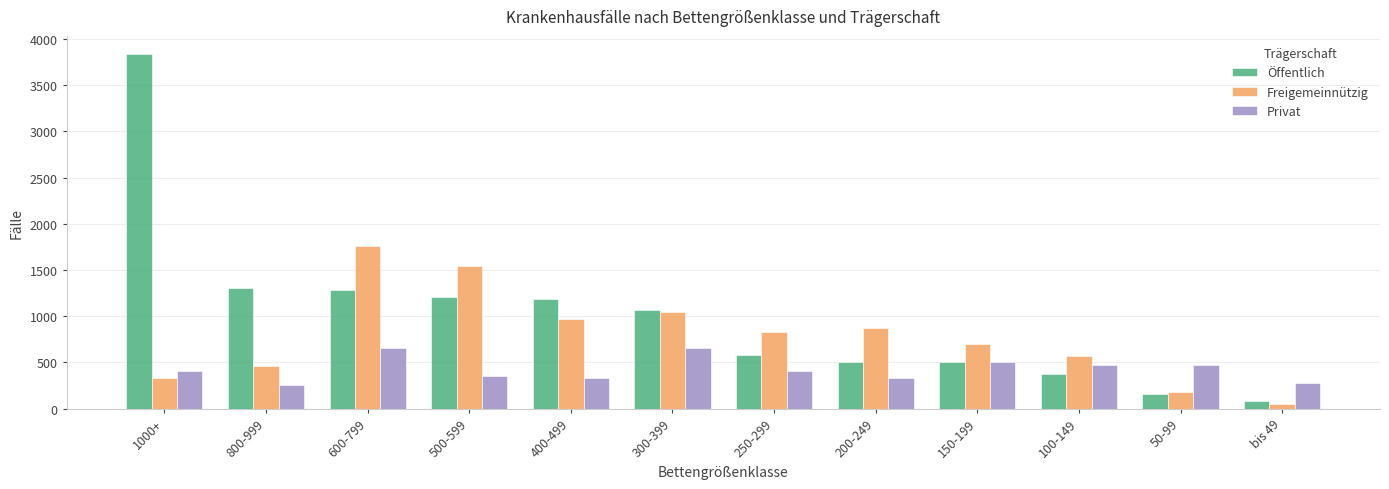

How many groups of bars are there?

12